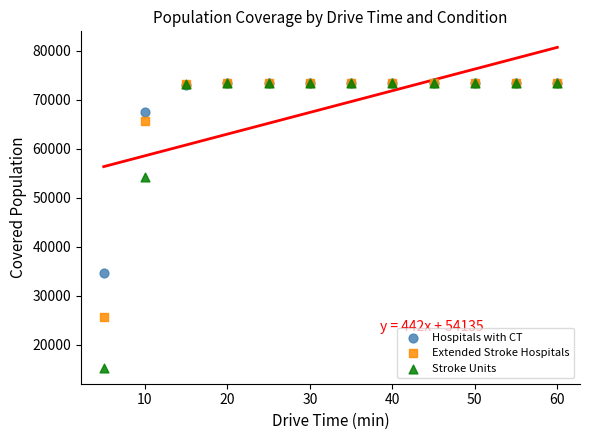

In the Extended Stroke Hospitals series, what Y value is closest to 49609?

65666